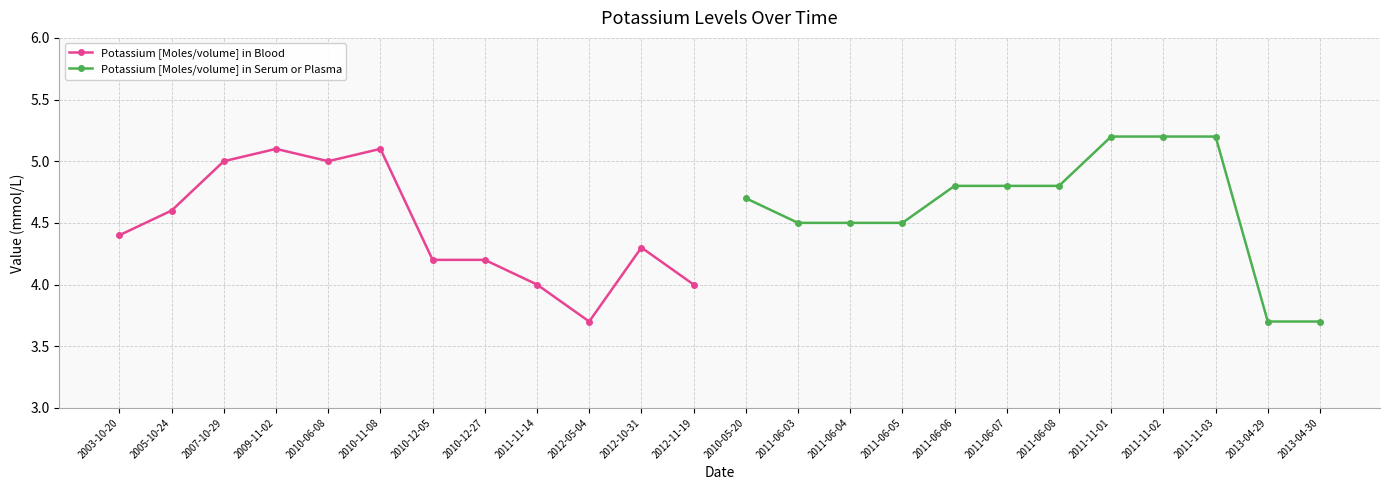

What is the value of the Potassium [Moles/volume] in Serum or Plasma point at the 1st from the left?

4.7